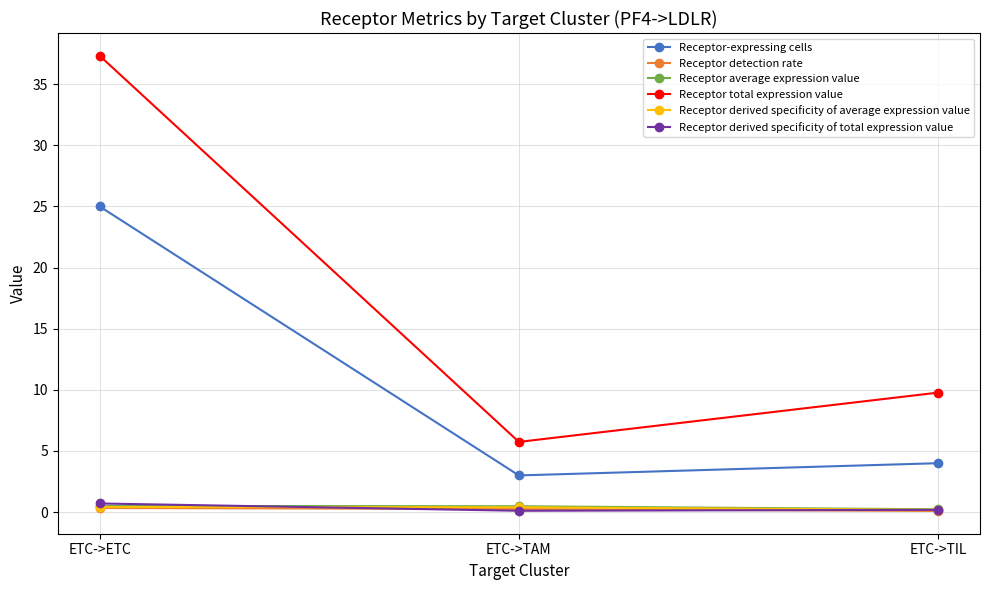

What is the value of the Receptor average expression value point at the 2nd from the left?

0.5